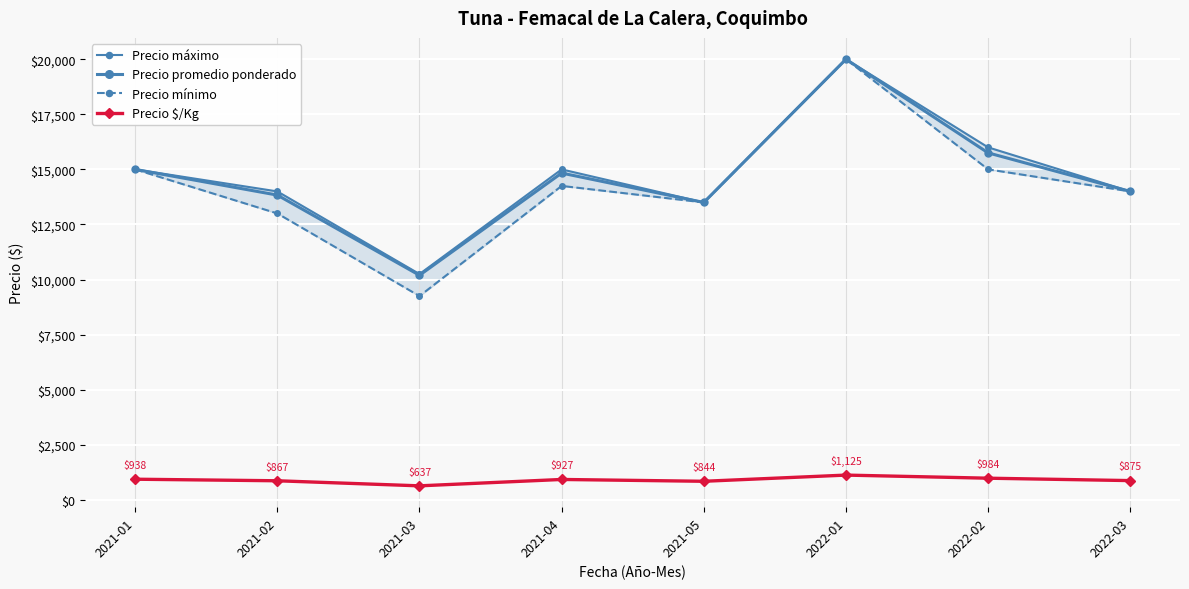

At how many categories does at least one series exceed 4221?

8